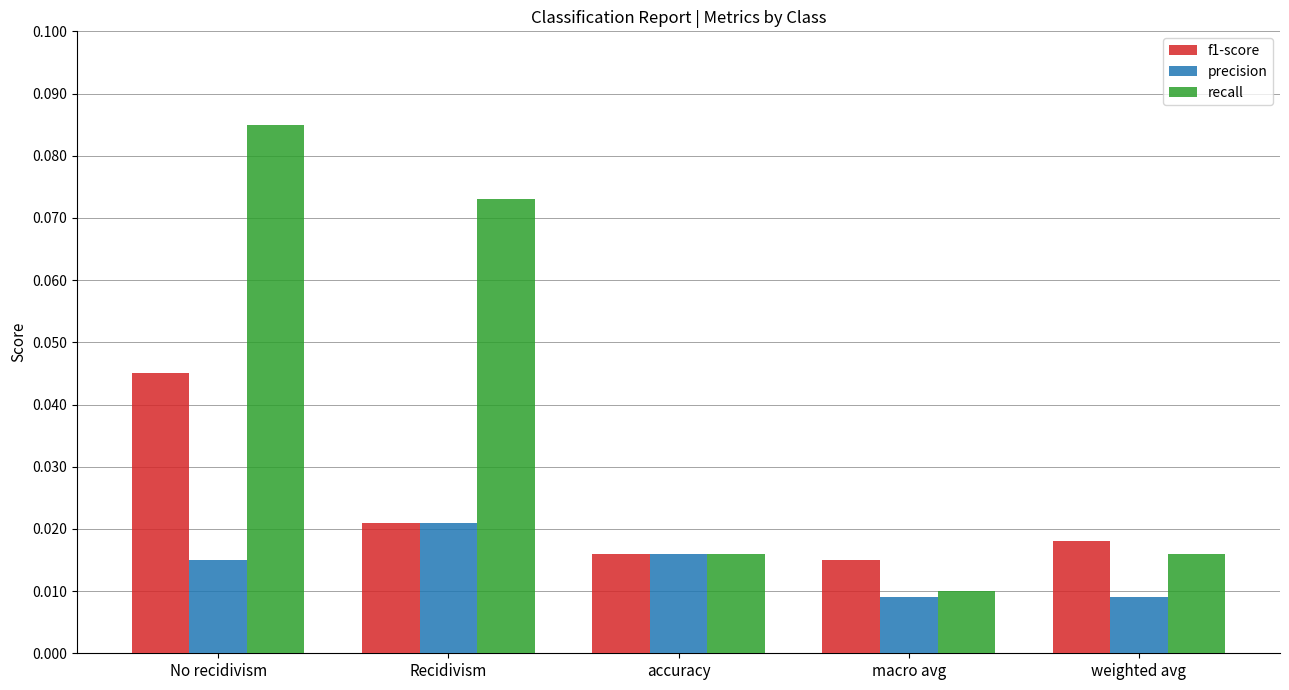

What is the label of the 1st bar from the left?

No recidivism